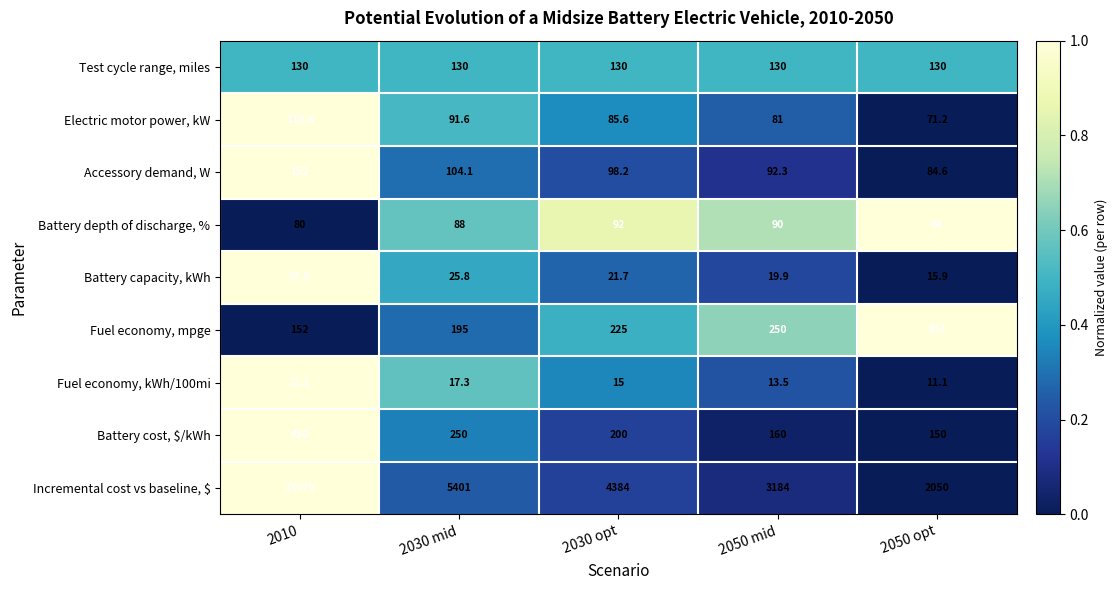

What is the average value of the Accessory demand, W series?

106.2